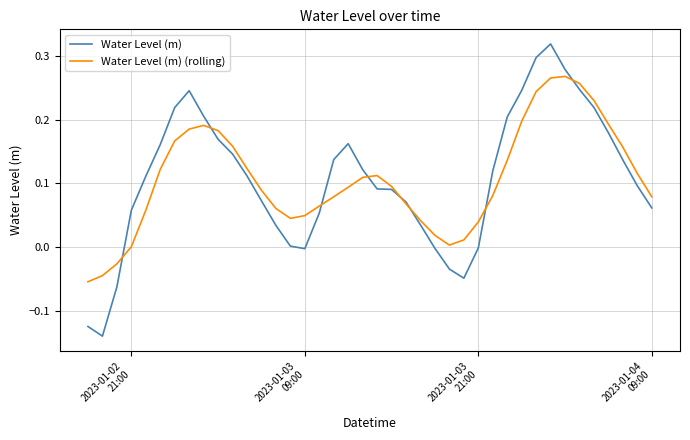

List the series in order of their peak value, lowest first.

Water Level (m) (rolling), Water Level (m)